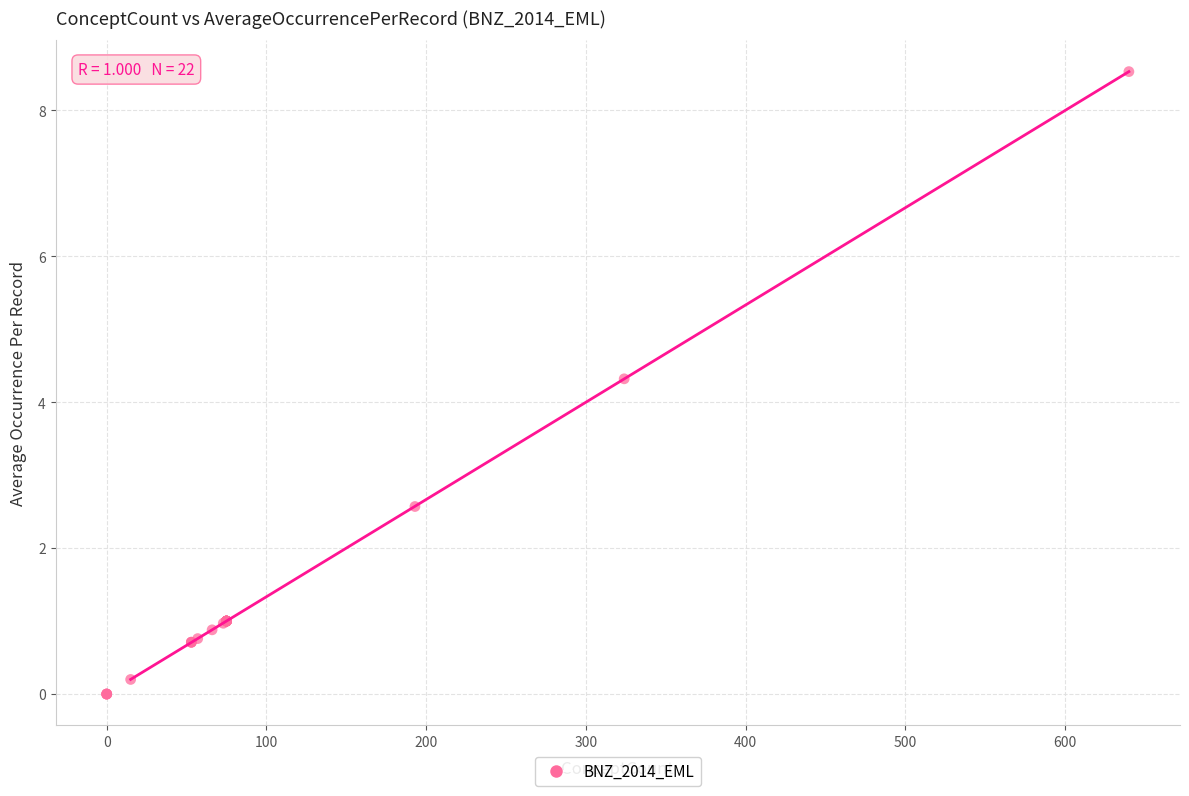

What Y value in the scatter plot is closest to 4?

4.3